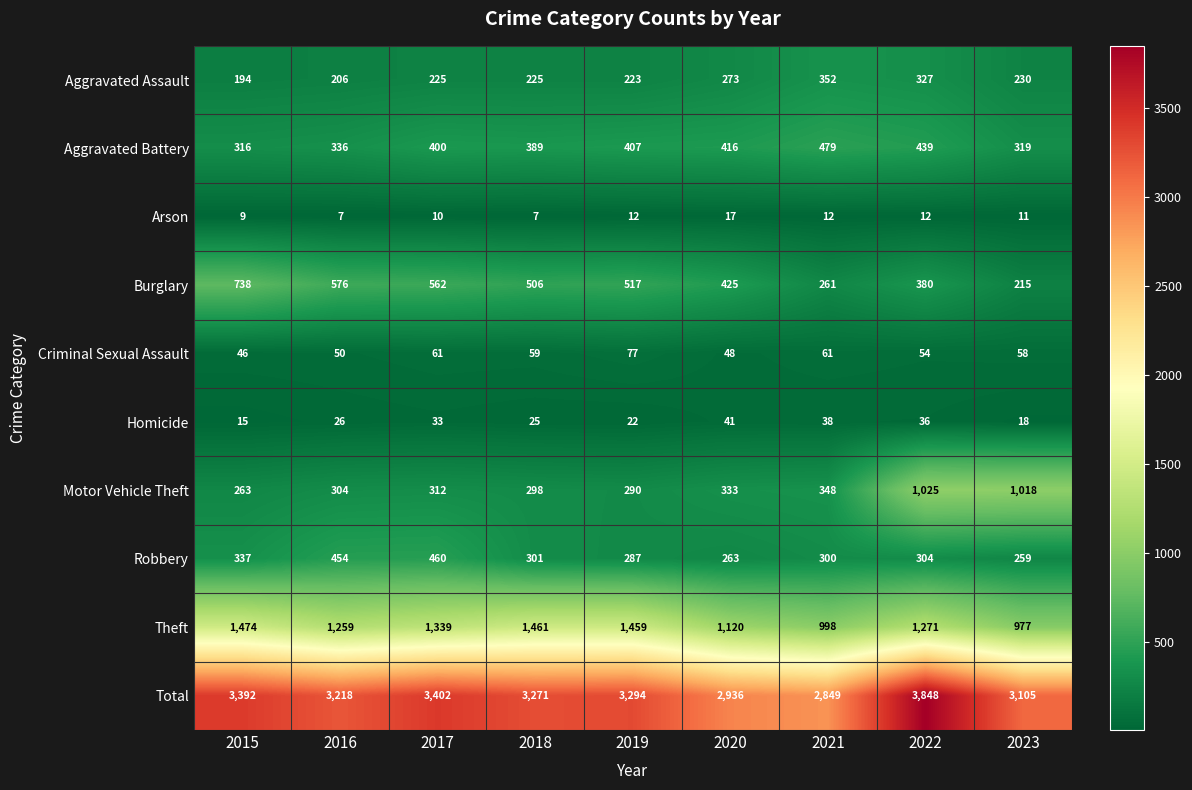

At how many categories does at least one series exceed 2110?

9